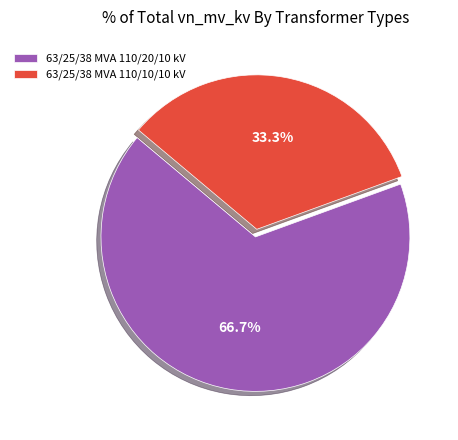

Count the number of slices in the pie.

2